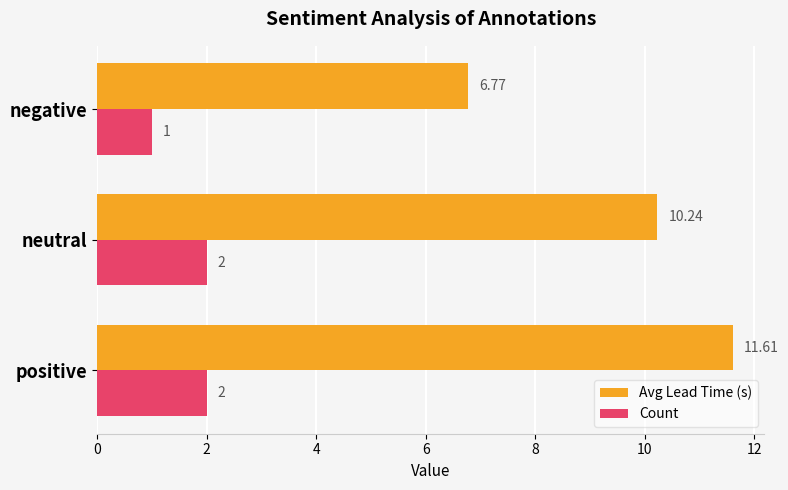

At which label is Count closest to 1?

negative